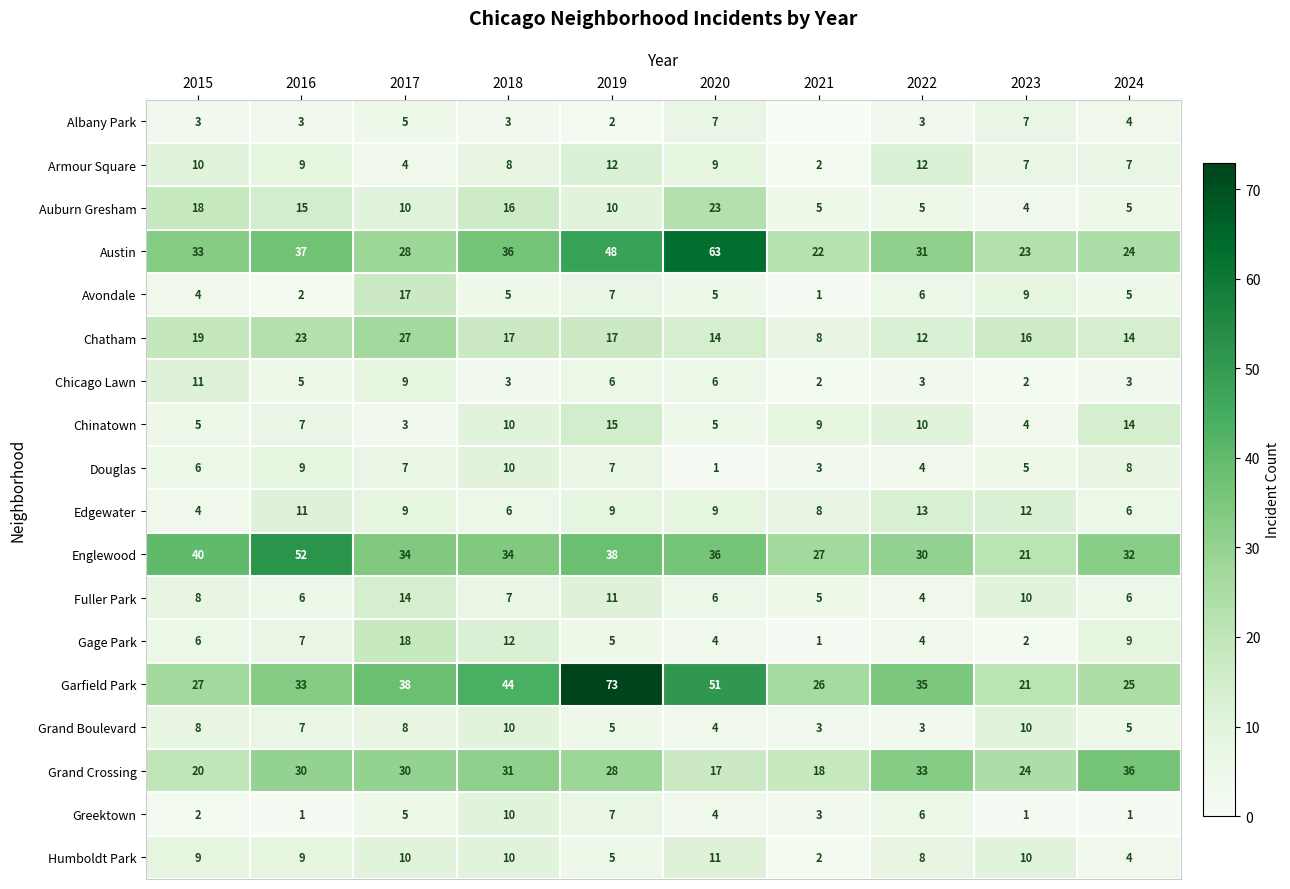

What is the difference between the maximum and minimum values in the Chicago Lawn series?

9